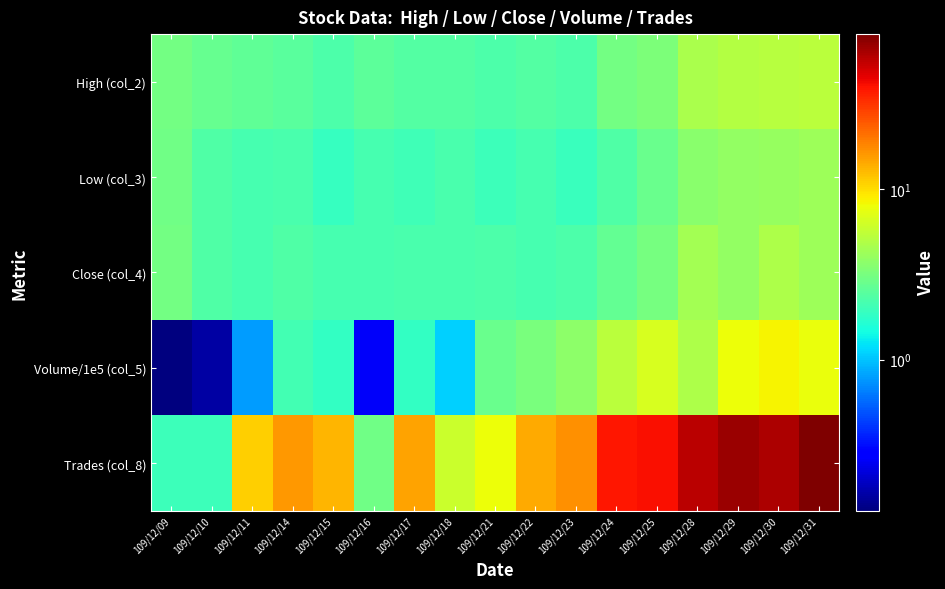

At how many categories does at least one series exceed 43?

4